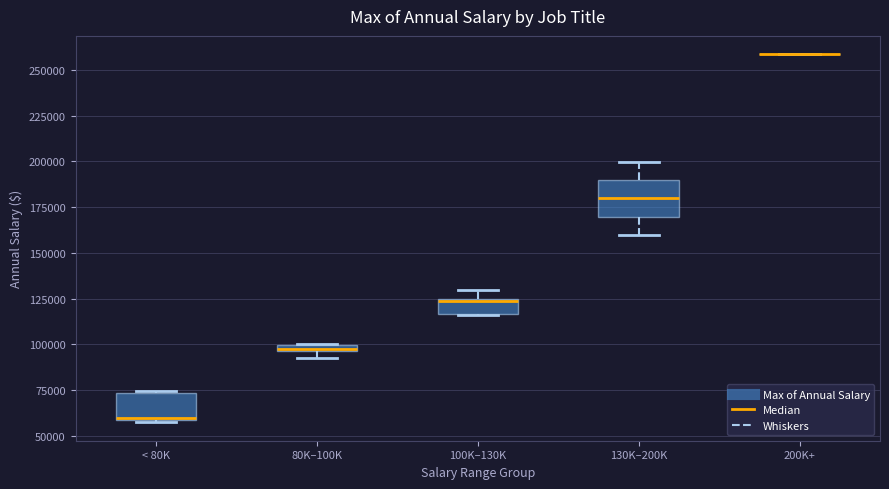

Comparing the boxes themselves (not the whiskers), which one is the tallest?

130K–200K